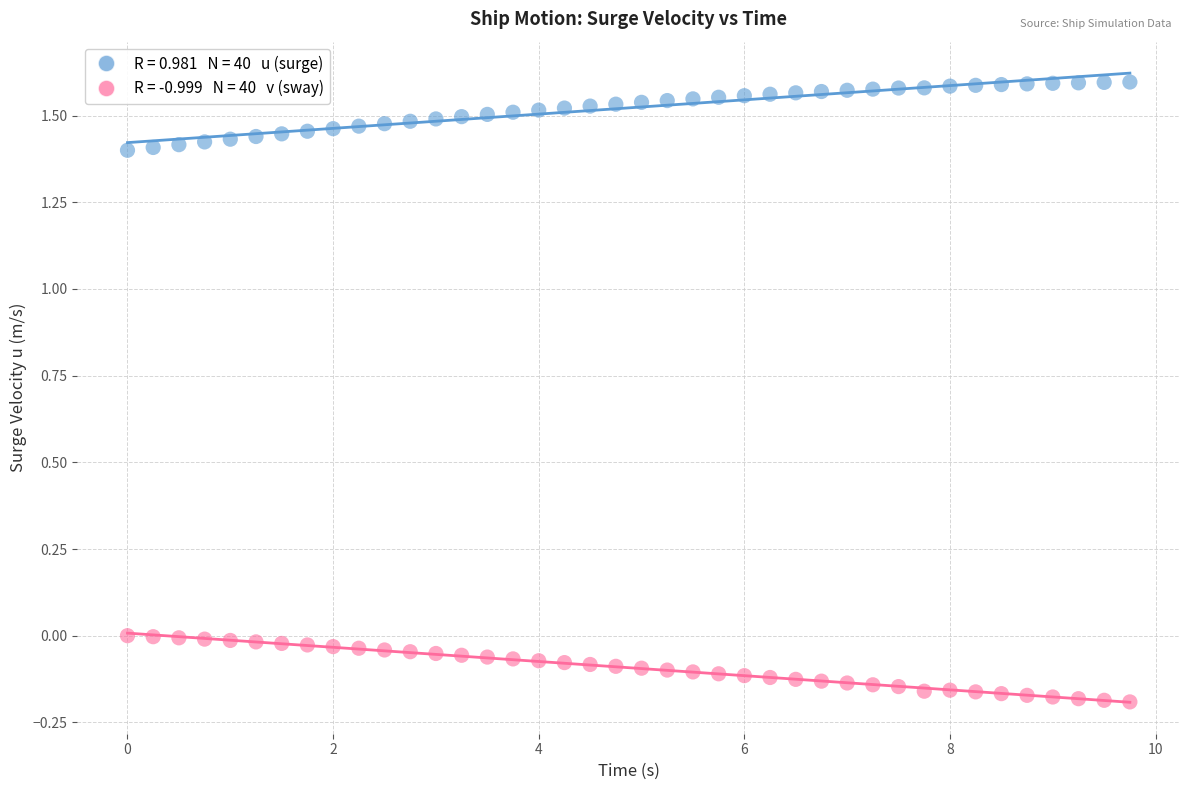

Across all data points, what is the range of X values (max minus min)?

9.8